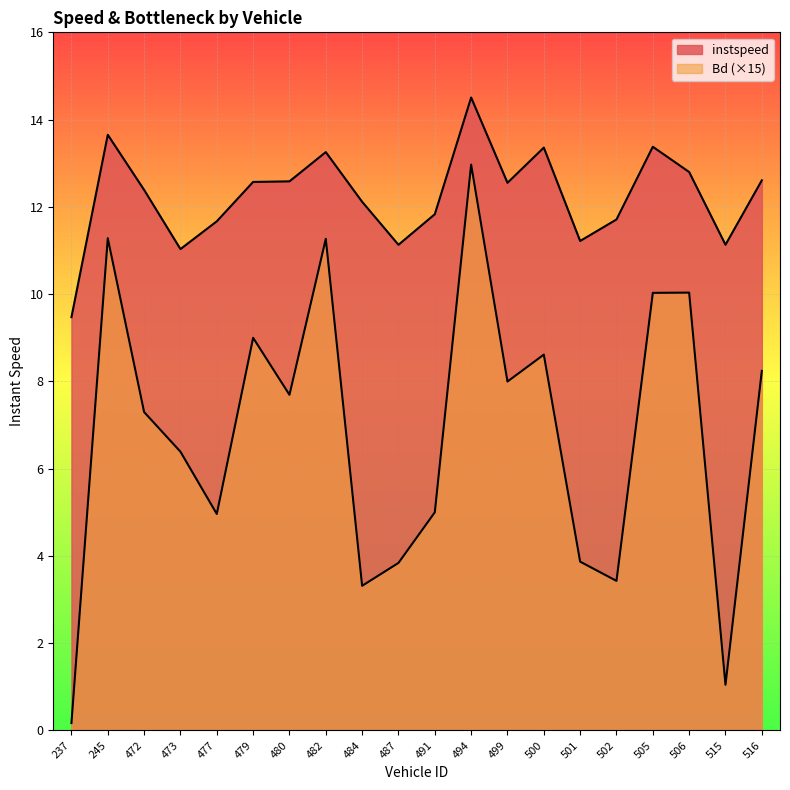

Between 237 and 480, which series saw the biggest shift?

Bd